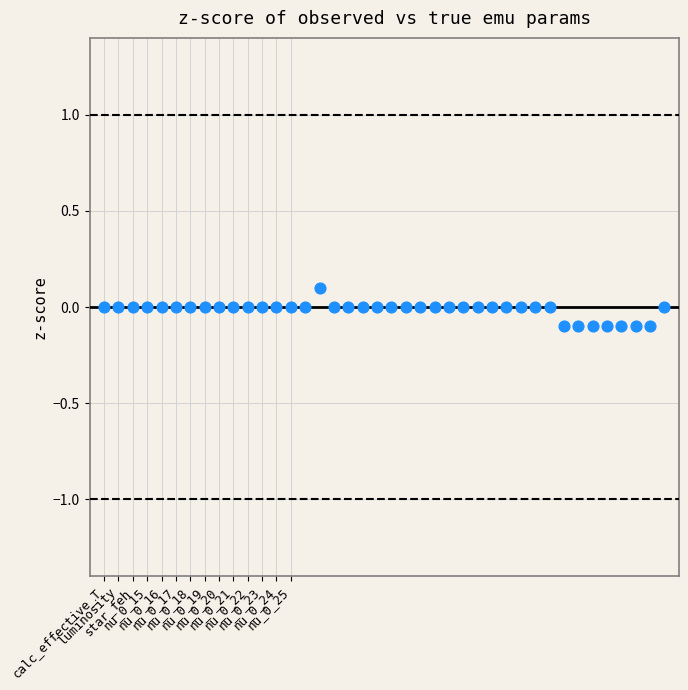

How many points are shown in the scatter plot?

40